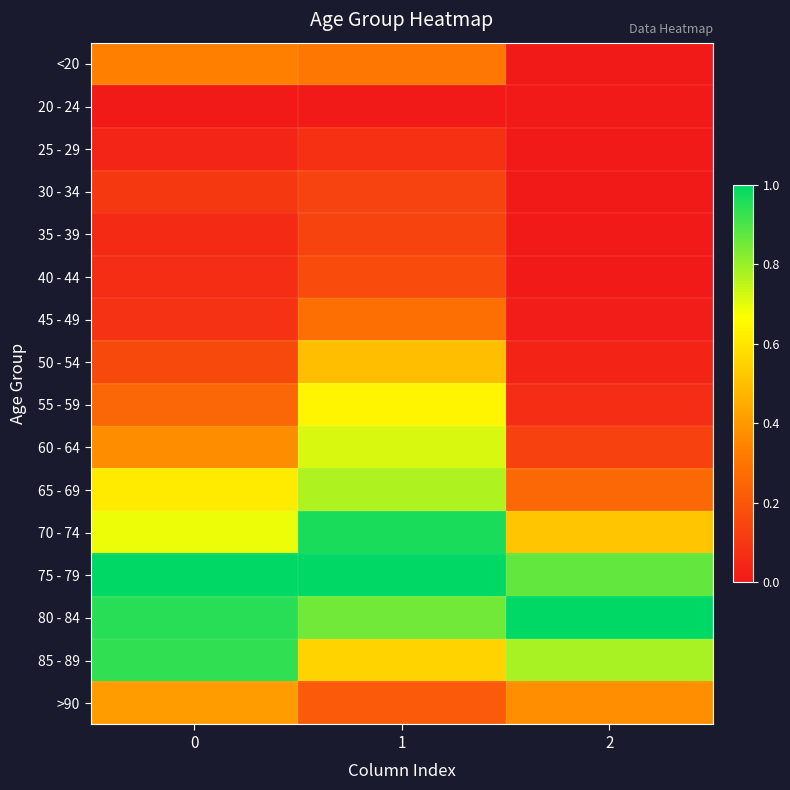

At which category is the sum across all series the highest?

1